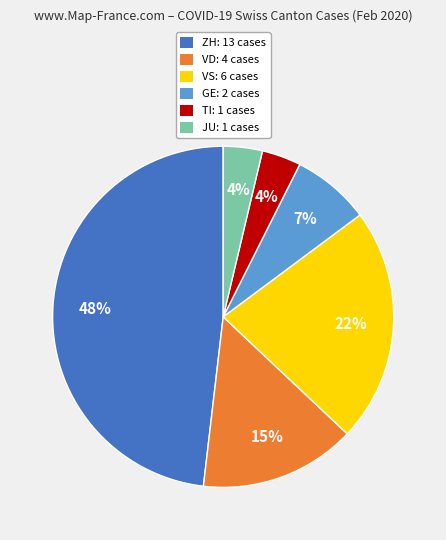

Which has a higher value, TI: 1 cases or VS: 6 cases?

VS: 6 cases